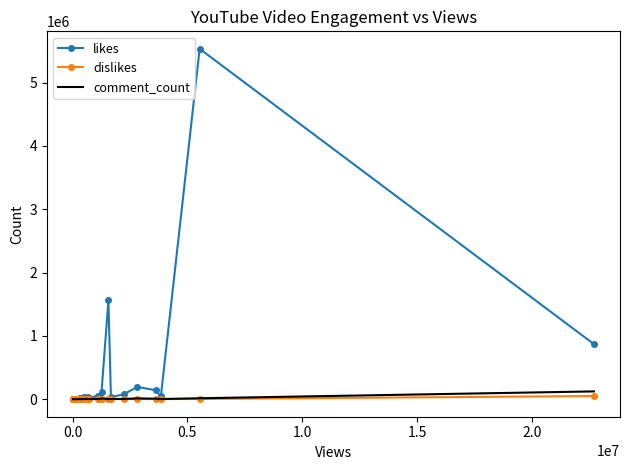

Which series has the largest total across all categories?

likes